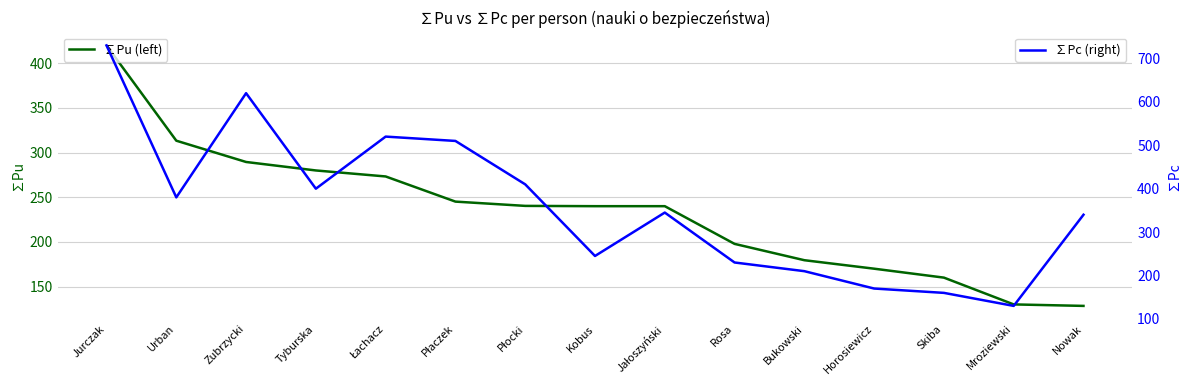

True or false: ∑Pc (right) and ∑Pu (left) intersect in this chart.

False